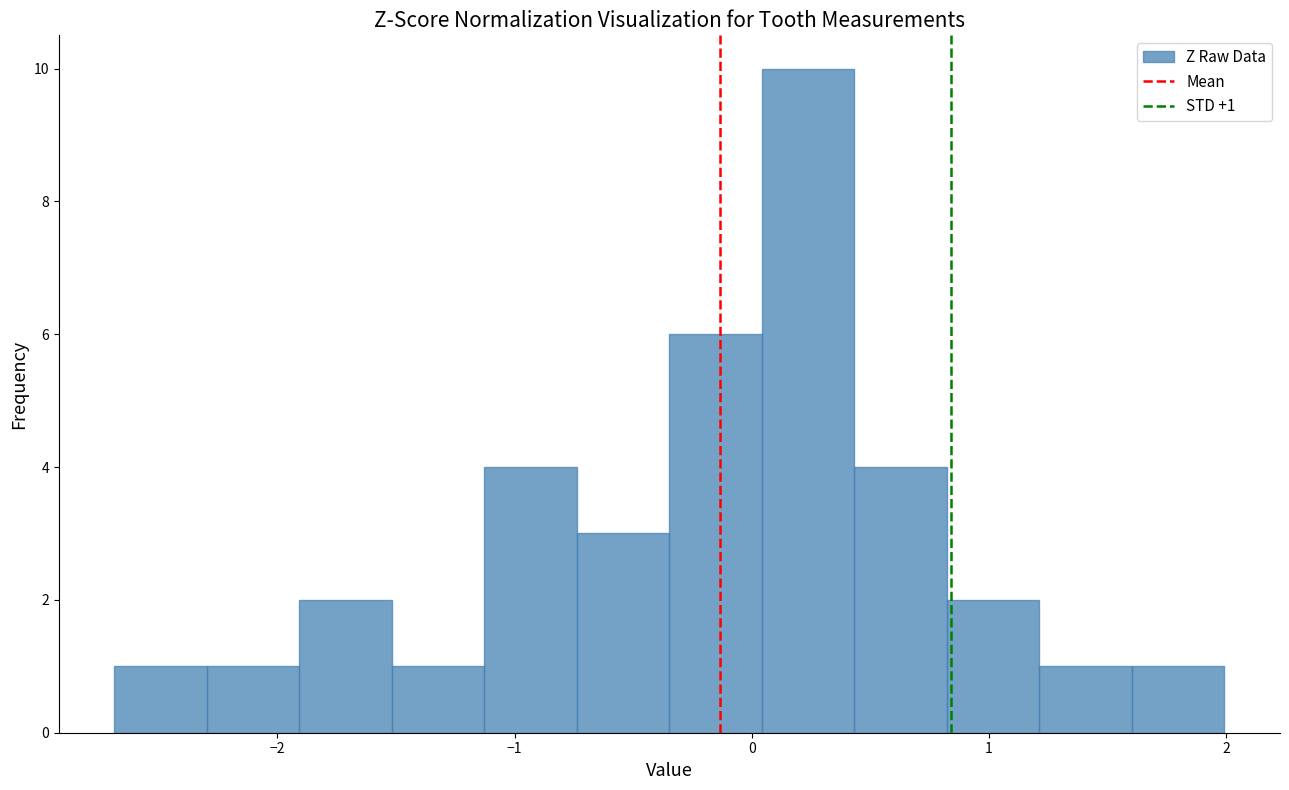

Around what value on the x-axis is the tallest bar? Give the approximate position of its centre, as read against the axis.

0.2